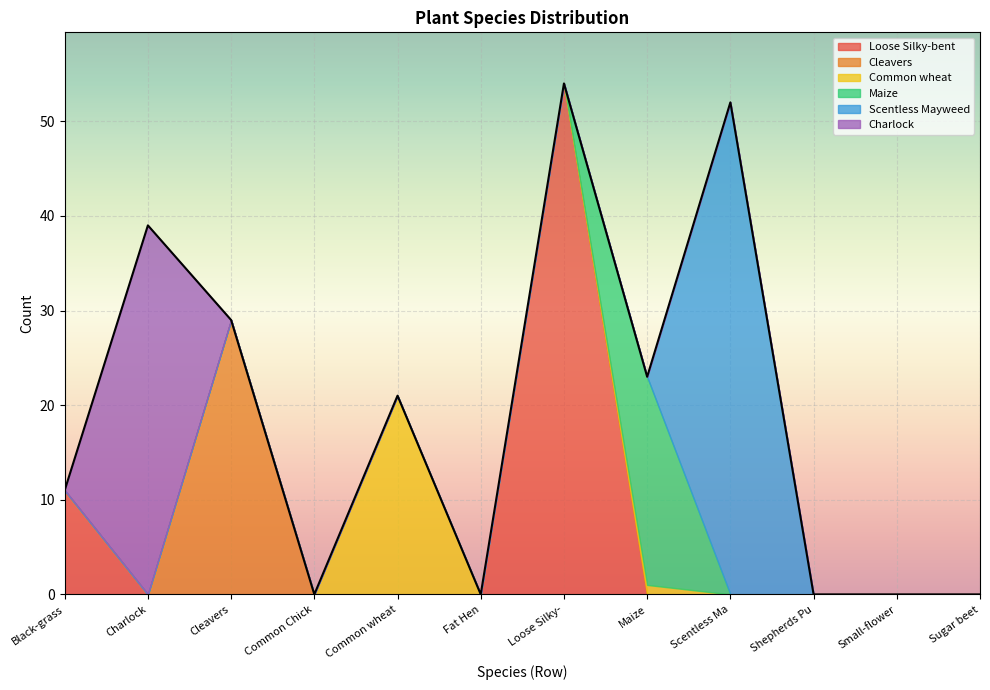

Reading left to right, what are all the values shown in this chart?

Loose Silky-bent: 11	0	0	0	0	0	54	0	0	0	0	0
Cleavers: 0	0	29	0	0	0	0	0	0	0	0	0
Common wheat: 0	0	0	0	21	0	0	1	0	0	0	0
Maize: 0	0	0	0	0	0	0	22	0	0	0	0
Scentless Mayweed: 0	0	0	0	0	0	0	0	52	0	0	0
Charlock: 0	39	0	0	0	0	0	0	0	0	0	0